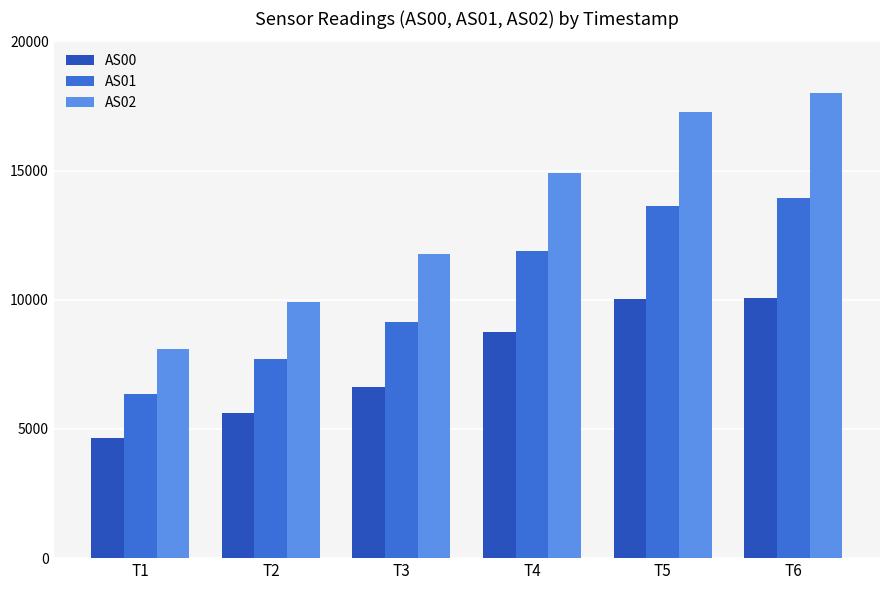

Which category has the highest value across all series?

T6